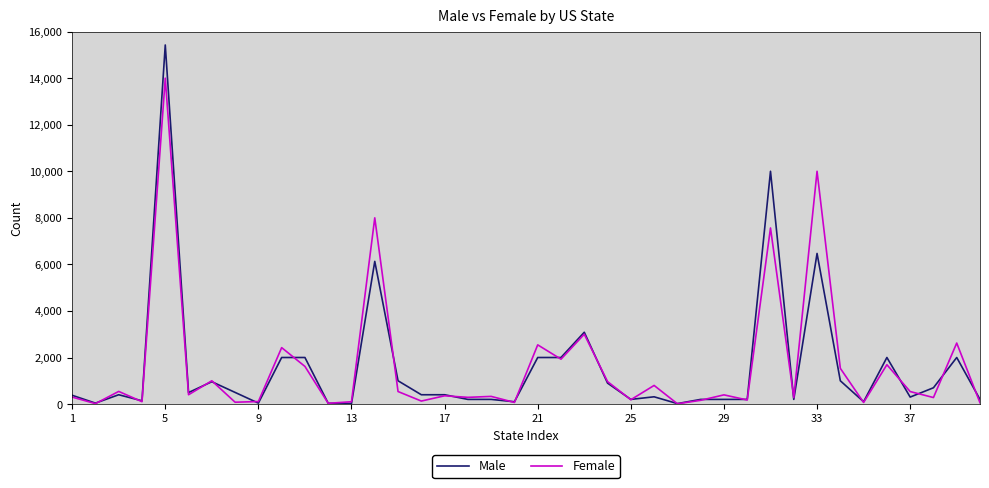

What is the highest value of the Female series?

14000